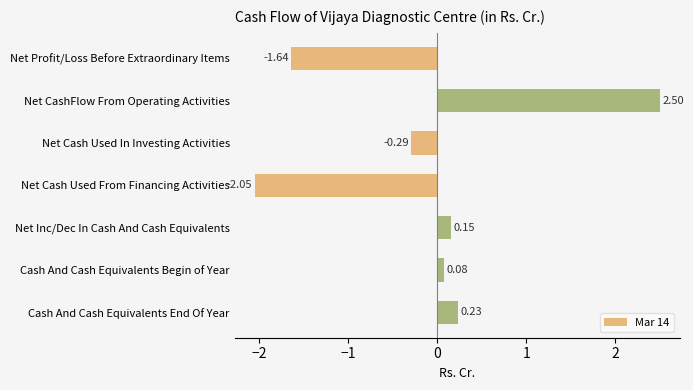

What is the label of the 4th bar from the top?

Net Cash Used From Financing Activities